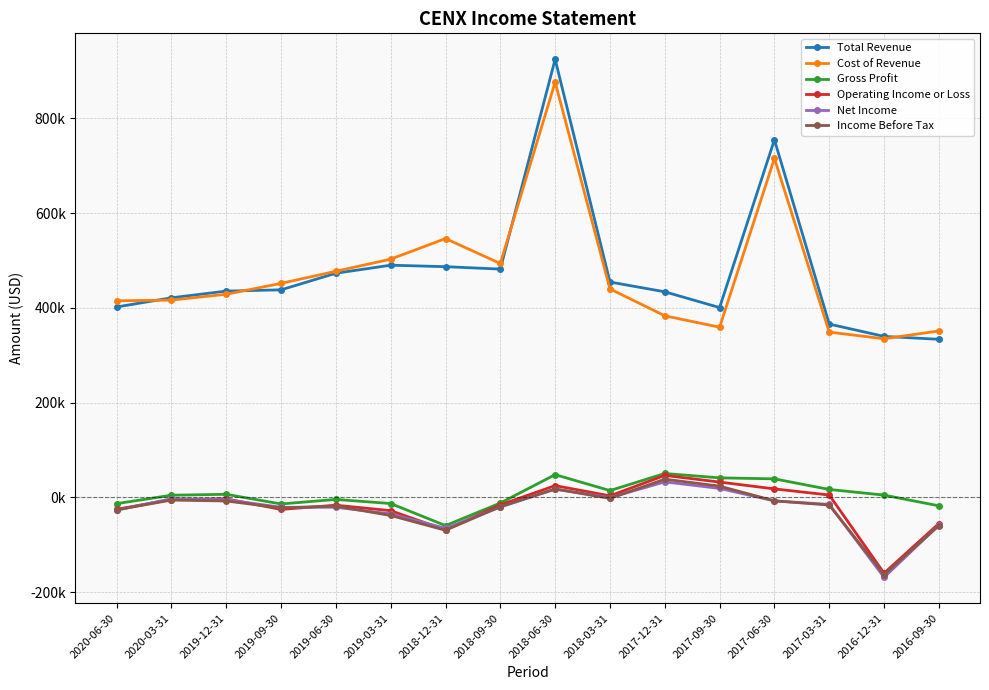

What is the label of the 15th point from the right?

2020-03-31